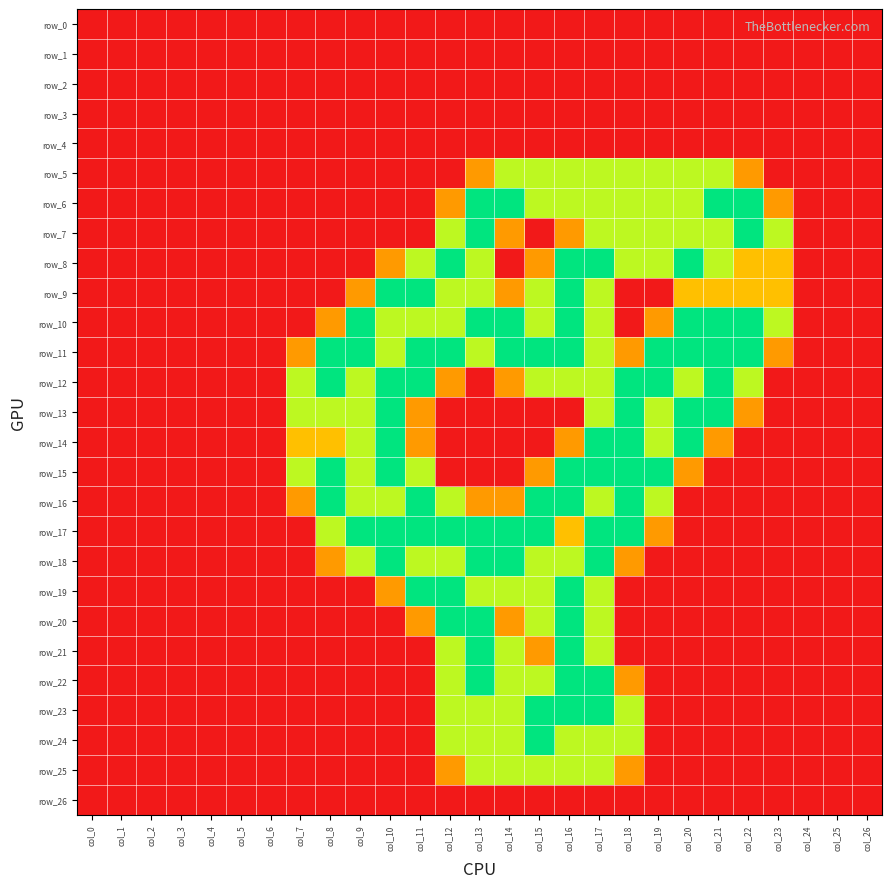

Reading left to right, list all the values displayed in this chart.

row_0: col_0=0.0	col_1=0.0	col_2=0.0	col_3=0.0	col_4=0.0	col_5=0.0	col_6=0.0	col_7=0.0	col_8=0.0	col_9=0.0	col_10=0.0	col_11=0.0	col_12=0.0	col_13=0.0	col_14=0.0	col_15=0.0	col_16=0.0	col_17=0.0	col_18=0.0	col_19=0.0	col_20=0.0	col_21=0.0	col_22=0.0	col_23=0.0	col_24=0.0	col_25=0.0	col_26=0.0
row_1: col_0=0.0	col_1=0.0	col_2=0.0	col_3=0.0	col_4=0.0	col_5=0.0	col_6=0.0	col_7=0.0	col_8=0.0	col_9=0.0	col_10=0.0	col_11=0.0	col_12=0.0	col_13=0.0	col_14=0.0	col_15=0.0	col_16=0.0	col_17=0.0	col_18=0.0	col_19=0.0	col_20=0.0	col_21=0.0	col_22=0.0	col_23=0.0	col_24=0.0	col_25=0.0	col_26=0.0
row_2: col_0=0.0	col_1=0.0	col_2=0.0	col_3=0.0	col_4=0.0	col_5=0.0	col_6=0.0	col_7=0.0	col_8=0.0	col_9=0.0	col_10=0.0	col_11=0.0	col_12=0.0	col_13=0.0	col_14=0.0	col_15=0.0	col_16=0.0	col_17=0.0	col_18=0.0	col_19=0.0	col_20=0.0	col_21=0.0	col_22=0.0	col_23=0.0	col_24=0.0	col_25=0.0	col_26=0.0
row_3: col_0=0.0	col_1=0.0	col_2=0.0	col_3=0.0	col_4=0.0	col_5=0.0	col_6=0.0	col_7=0.0	col_8=0.0	col_9=0.0	col_10=0.0	col_11=0.0	col_12=0.0	col_13=0.0	col_14=0.0	col_15=0.0	col_16=0.0	col_17=0.0	col_18=0.0	col_19=0.0	col_20=0.0	col_21=0.0	col_22=0.0	col_23=0.0	col_24=0.0	col_25=0.0	col_26=0.0
row_4: col_0=0.0	col_1=0.0	col_2=0.0	col_3=0.0	col_4=0.0	col_5=0.0	col_6=0.0	col_7=0.0	col_8=0.0	col_9=0.0	col_10=0.0	col_11=0.0	col_12=0.0	col_13=0.0	col_14=0.0	col_15=0.0	col_16=0.0	col_17=0.0	col_18=0.0	col_19=0.0	col_20=0.0	col_21=0.0	col_22=0.0	col_23=0.0	col_24=0.0	col_25=0.0	col_26=0.0
row_5: col_0=0.0	col_1=0.0	col_2=0.0	col_3=0.0	col_4=0.0	col_5=0.0	col_6=0.0	col_7=0.0	col_8=0.0	col_9=0.0	col_10=0.0	col_11=0.0	col_12=0.0	col_13=0.8	col_14=1.5	col_15=1.5	col_16=1.5	col_17=1.5	col_18=1.5	col_19=1.5	col_20=1.5	col_21=1.5	col_22=0.8	col_23=0.0	col_24=0.0	col_25=0.0	col_26=0.0
row_6: col_0=0.0	col_1=0.0	col_2=0.0	col_3=0.0	col_4=0.0	col_5=0.0	col_6=0.0	col_7=0.0	col_8=0.0	col_9=0.0	col_10=0.0	col_11=0.0	col_12=0.8	col_13=2.0	col_14=2.0	col_15=1.5	col_16=1.5	col_17=1.5	col_18=1.5	col_19=1.5	col_20=1.5	col_21=2.0	col_22=2.0	col_23=0.8	col_24=0.0	col_25=0.0	col_26=0.0
row_7: col_0=0.0	col_1=0.0	col_2=0.0	col_3=0.0	col_4=0.0	col_5=0.0	col_6=0.0	col_7=0.0	col_8=0.0	col_9=0.0	col_10=0.0	col_11=0.0	col_12=1.5	col_13=2.0	col_14=0.8	col_15=0.0	col_16=0.8	col_17=1.5	col_18=1.5	col_19=1.5	col_20=1.5	col_21=1.5	col_22=2.0	col_23=1.5	col_24=0.0	col_25=0.0	col_26=0.0
row_8: col_0=0.0	col_1=0.0	col_2=0.0	col_3=0.0	col_4=0.0	col_5=0.0	col_6=0.0	col_7=0.0	col_8=0.0	col_9=0.0	col_10=0.8	col_11=1.5	col_12=2.0	col_13=1.5	col_14=0.0	col_15=0.8	col_16=2.0	col_17=2.0	col_18=1.5	col_19=1.5	col_20=2.0	col_21=1.5	col_22=1.0	col_23=1.0	col_24=0.0	col_25=0.0	col_26=0.0
row_9: col_0=0.0	col_1=0.0	col_2=0.0	col_3=0.0	col_4=0.0	col_5=0.0	col_6=0.0	col_7=0.0	col_8=0.0	col_9=0.8	col_10=2.0	col_11=2.0	col_12=1.5	col_13=1.5	col_14=0.8	col_15=1.5	col_16=2.0	col_17=1.5	col_18=0.0	col_19=0.0	col_20=1.0	col_21=1.0	col_22=1.0	col_23=1.0	col_24=0.0	col_25=0.0	col_26=0.0
row_10: col_0=0.0	col_1=0.0	col_2=0.0	col_3=0.0	col_4=0.0	col_5=0.0	col_6=0.0	col_7=0.0	col_8=0.8	col_9=2.0	col_10=1.5	col_11=1.5	col_12=1.5	col_13=2.0	col_14=2.0	col_15=1.5	col_16=2.0	col_17=1.5	col_18=0.0	col_19=0.8	col_20=2.0	col_21=2.0	col_22=2.0	col_23=1.5	col_24=0.0	col_25=0.0	col_26=0.0
row_11: col_0=0.0	col_1=0.0	col_2=0.0	col_3=0.0	col_4=0.0	col_5=0.0	col_6=0.0	col_7=0.8	col_8=2.0	col_9=2.0	col_10=1.5	col_11=2.0	col_12=2.0	col_13=1.5	col_14=2.0	col_15=2.0	col_16=2.0	col_17=1.5	col_18=0.8	col_19=2.0	col_20=2.0	col_21=2.0	col_22=2.0	col_23=0.8	col_24=0.0	col_25=0.0	col_26=0.0
row_12: col_0=0.0	col_1=0.0	col_2=0.0	col_3=0.0	col_4=0.0	col_5=0.0	col_6=0.0	col_7=1.5	col_8=2.0	col_9=1.5	col_10=2.0	col_11=2.0	col_12=0.8	col_13=0.0	col_14=0.8	col_15=1.5	col_16=1.5	col_17=1.5	col_18=2.0	col_19=2.0	col_20=1.5	col_21=2.0	col_22=1.5	col_23=0.0	col_24=0.0	col_25=0.0	col_26=0.0
row_13: col_0=0.0	col_1=0.0	col_2=0.0	col_3=0.0	col_4=0.0	col_5=0.0	col_6=0.0	col_7=1.5	col_8=1.5	col_9=1.5	col_10=2.0	col_11=0.8	col_12=0.0	col_13=0.0	col_14=0.0	col_15=0.0	col_16=0.0	col_17=1.5	col_18=2.0	col_19=1.5	col_20=2.0	col_21=2.0	col_22=0.8	col_23=0.0	col_24=0.0	col_25=0.0	col_26=0.0
row_14: col_0=0.0	col_1=0.0	col_2=0.0	col_3=0.0	col_4=0.0	col_5=0.0	col_6=0.0	col_7=1.0	col_8=1.0	col_9=1.5	col_10=2.0	col_11=0.8	col_12=0.0	col_13=0.0	col_14=0.0	col_15=0.0	col_16=0.8	col_17=2.0	col_18=2.0	col_19=1.5	col_20=2.0	col_21=0.8	col_22=0.0	col_23=0.0	col_24=0.0	col_25=0.0	col_26=0.0
row_15: col_0=0.0	col_1=0.0	col_2=0.0	col_3=0.0	col_4=0.0	col_5=0.0	col_6=0.0	col_7=1.5	col_8=2.0	col_9=1.5	col_10=2.0	col_11=1.5	col_12=0.0	col_13=0.0	col_14=0.0	col_15=0.8	col_16=2.0	col_17=2.0	col_18=2.0	col_19=2.0	col_20=0.8	col_21=0.0	col_22=0.0	col_23=0.0	col_24=0.0	col_25=0.0	col_26=0.0
row_16: col_0=0.0	col_1=0.0	col_2=0.0	col_3=0.0	col_4=0.0	col_5=0.0	col_6=0.0	col_7=0.8	col_8=2.0	col_9=1.5	col_10=1.5	col_11=2.0	col_12=1.5	col_13=0.8	col_14=0.8	col_15=2.0	col_16=2.0	col_17=1.5	col_18=2.0	col_19=1.5	col_20=0.0	col_21=0.0	col_22=0.0	col_23=0.0	col_24=0.0	col_25=0.0	col_26=0.0
row_17: col_0=0.0	col_1=0.0	col_2=0.0	col_3=0.0	col_4=0.0	col_5=0.0	col_6=0.0	col_7=0.0	col_8=1.5	col_9=2.0	col_10=2.0	col_11=2.0	col_12=2.0	col_13=2.0	col_14=2.0	col_15=2.0	col_16=1.0	col_17=2.0	col_18=2.0	col_19=0.8	col_20=0.0	col_21=0.0	col_22=0.0	col_23=0.0	col_24=0.0	col_25=0.0	col_26=0.0
row_18: col_0=0.0	col_1=0.0	col_2=0.0	col_3=0.0	col_4=0.0	col_5=0.0	col_6=0.0	col_7=0.0	col_8=0.8	col_9=1.5	col_10=2.0	col_11=1.5	col_12=1.5	col_13=2.0	col_14=2.0	col_15=1.5	col_16=1.5	col_17=2.0	col_18=0.8	col_19=0.0	col_20=0.0	col_21=0.0	col_22=0.0	col_23=0.0	col_24=0.0	col_25=0.0	col_26=0.0
row_19: col_0=0.0	col_1=0.0	col_2=0.0	col_3=0.0	col_4=0.0	col_5=0.0	col_6=0.0	col_7=0.0	col_8=0.0	col_9=0.0	col_10=0.8	col_11=2.0	col_12=2.0	col_13=1.5	col_14=1.5	col_15=1.5	col_16=2.0	col_17=1.5	col_18=0.0	col_19=0.0	col_20=0.0	col_21=0.0	col_22=0.0	col_23=0.0	col_24=0.0	col_25=0.0	col_26=0.0
row_20: col_0=0.0	col_1=0.0	col_2=0.0	col_3=0.0	col_4=0.0	col_5=0.0	col_6=0.0	col_7=0.0	col_8=0.0	col_9=0.0	col_10=0.0	col_11=0.8	col_12=2.0	col_13=2.0	col_14=0.8	col_15=1.5	col_16=2.0	col_17=1.5	col_18=0.0	col_19=0.0	col_20=0.0	col_21=0.0	col_22=0.0	col_23=0.0	col_24=0.0	col_25=0.0	col_26=0.0
row_21: col_0=0.0	col_1=0.0	col_2=0.0	col_3=0.0	col_4=0.0	col_5=0.0	col_6=0.0	col_7=0.0	col_8=0.0	col_9=0.0	col_10=0.0	col_11=0.0	col_12=1.5	col_13=2.0	col_14=1.5	col_15=0.8	col_16=2.0	col_17=1.5	col_18=0.0	col_19=0.0	col_20=0.0	col_21=0.0	col_22=0.0	col_23=0.0	col_24=0.0	col_25=0.0	col_26=0.0
row_22: col_0=0.0	col_1=0.0	col_2=0.0	col_3=0.0	col_4=0.0	col_5=0.0	col_6=0.0	col_7=0.0	col_8=0.0	col_9=0.0	col_10=0.0	col_11=0.0	col_12=1.5	col_13=2.0	col_14=1.5	col_15=1.5	col_16=2.0	col_17=2.0	col_18=0.8	col_19=0.0	col_20=0.0	col_21=0.0	col_22=0.0	col_23=0.0	col_24=0.0	col_25=0.0	col_26=0.0
row_23: col_0=0.0	col_1=0.0	col_2=0.0	col_3=0.0	col_4=0.0	col_5=0.0	col_6=0.0	col_7=0.0	col_8=0.0	col_9=0.0	col_10=0.0	col_11=0.0	col_12=1.5	col_13=1.5	col_14=1.5	col_15=2.0	col_16=2.0	col_17=2.0	col_18=1.5	col_19=0.0	col_20=0.0	col_21=0.0	col_22=0.0	col_23=0.0	col_24=0.0	col_25=0.0	col_26=0.0
row_24: col_0=0.0	col_1=0.0	col_2=0.0	col_3=0.0	col_4=0.0	col_5=0.0	col_6=0.0	col_7=0.0	col_8=0.0	col_9=0.0	col_10=0.0	col_11=0.0	col_12=1.5	col_13=1.5	col_14=1.5	col_15=2.0	col_16=1.5	col_17=1.5	col_18=1.5	col_19=0.0	col_20=0.0	col_21=0.0	col_22=0.0	col_23=0.0	col_24=0.0	col_25=0.0	col_26=0.0
row_25: col_0=0.0	col_1=0.0	col_2=0.0	col_3=0.0	col_4=0.0	col_5=0.0	col_6=0.0	col_7=0.0	col_8=0.0	col_9=0.0	col_10=0.0	col_11=0.0	col_12=0.8	col_13=1.5	col_14=1.5	col_15=1.5	col_16=1.5	col_17=1.5	col_18=0.8	col_19=0.0	col_20=0.0	col_21=0.0	col_22=0.0	col_23=0.0	col_24=0.0	col_25=0.0	col_26=0.0
row_26: col_0=0.0	col_1=0.0	col_2=0.0	col_3=0.0	col_4=0.0	col_5=0.0	col_6=0.0	col_7=0.0	col_8=0.0	col_9=0.0	col_10=0.0	col_11=0.0	col_12=0.0	col_13=0.0	col_14=0.0	col_15=0.0	col_16=0.0	col_17=0.0	col_18=0.0	col_19=0.0	col_20=0.0	col_21=0.0	col_22=0.0	col_23=0.0	col_24=0.0	col_25=0.0	col_26=0.0